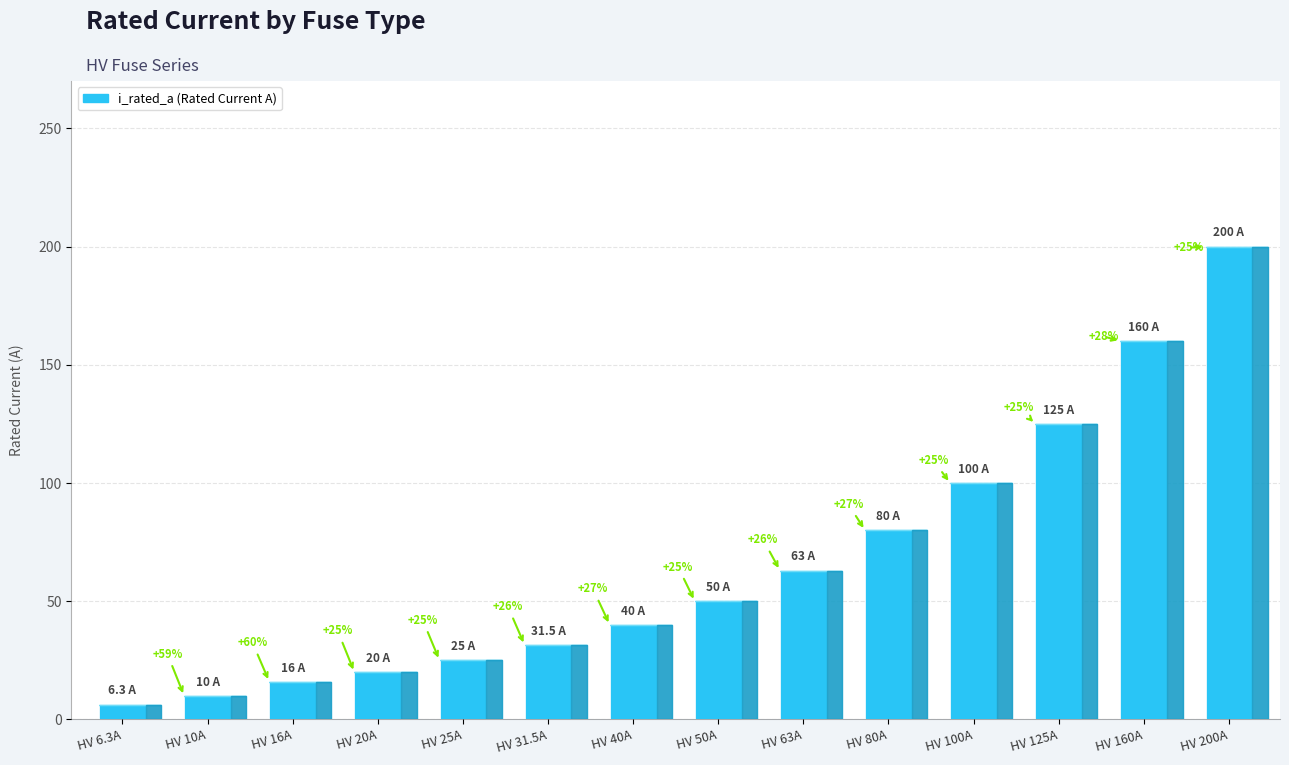

How many bars are there in total?

14